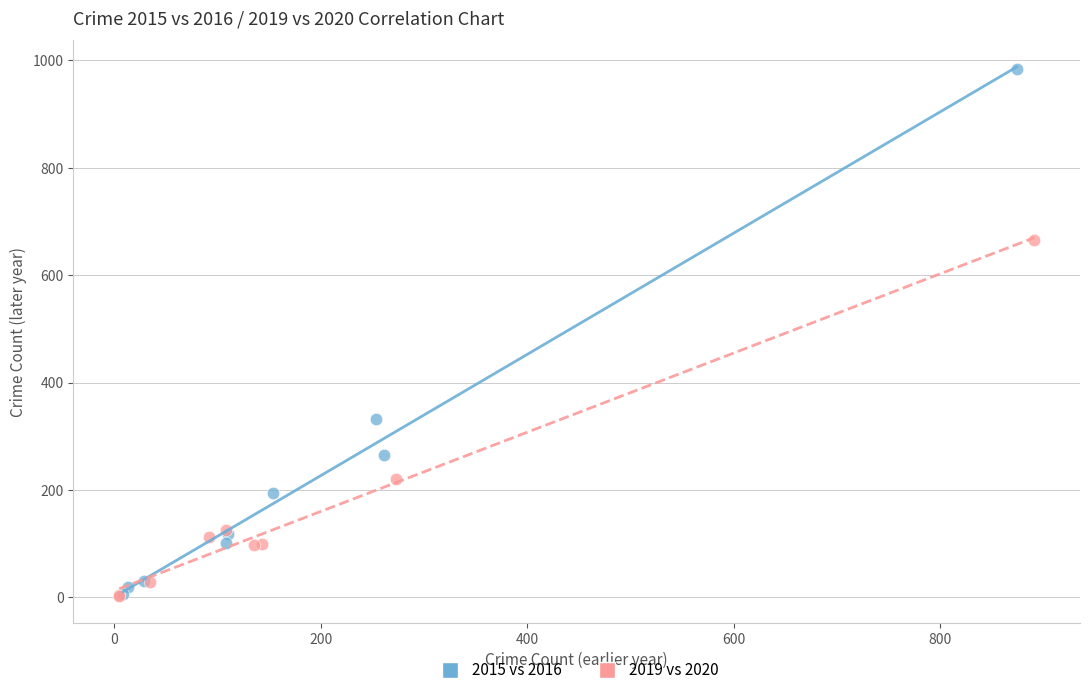

Which series reaches the maximum Y coordinate?

2015 vs 2016